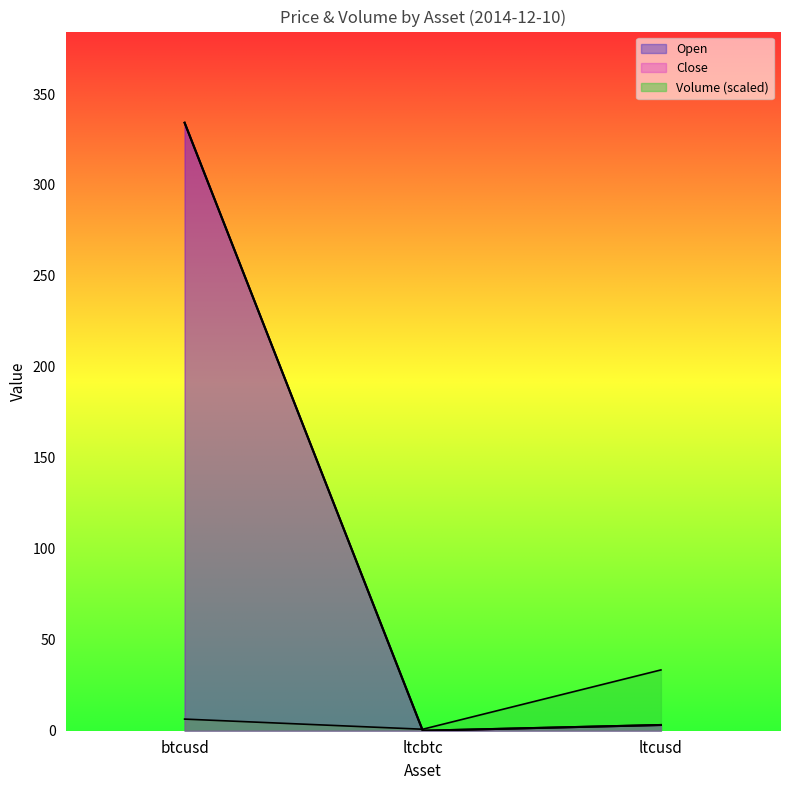

What position from the left is btcusd?

1